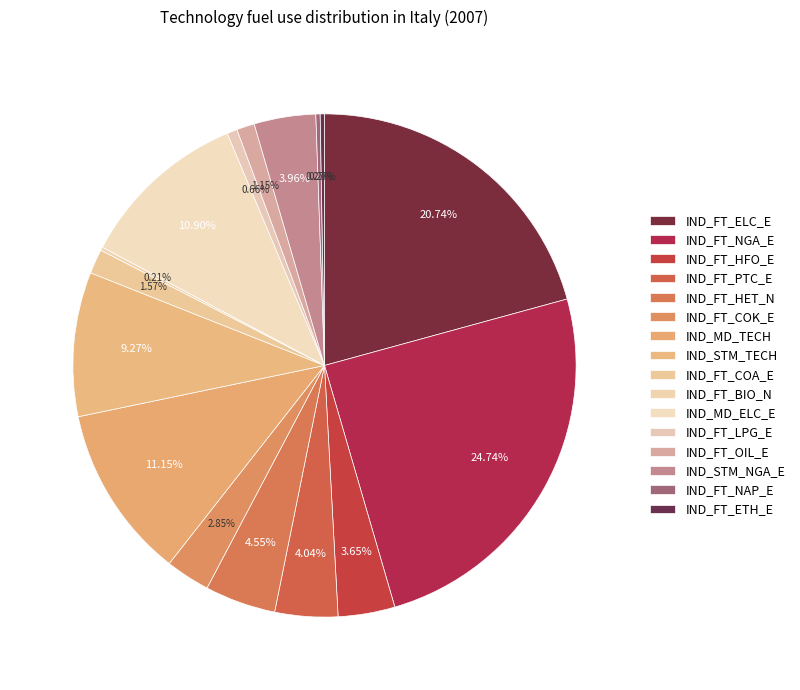

Combined, what portion of the pie is IND_FT_HET_N and IND_FT_PTC_E?

8.6%